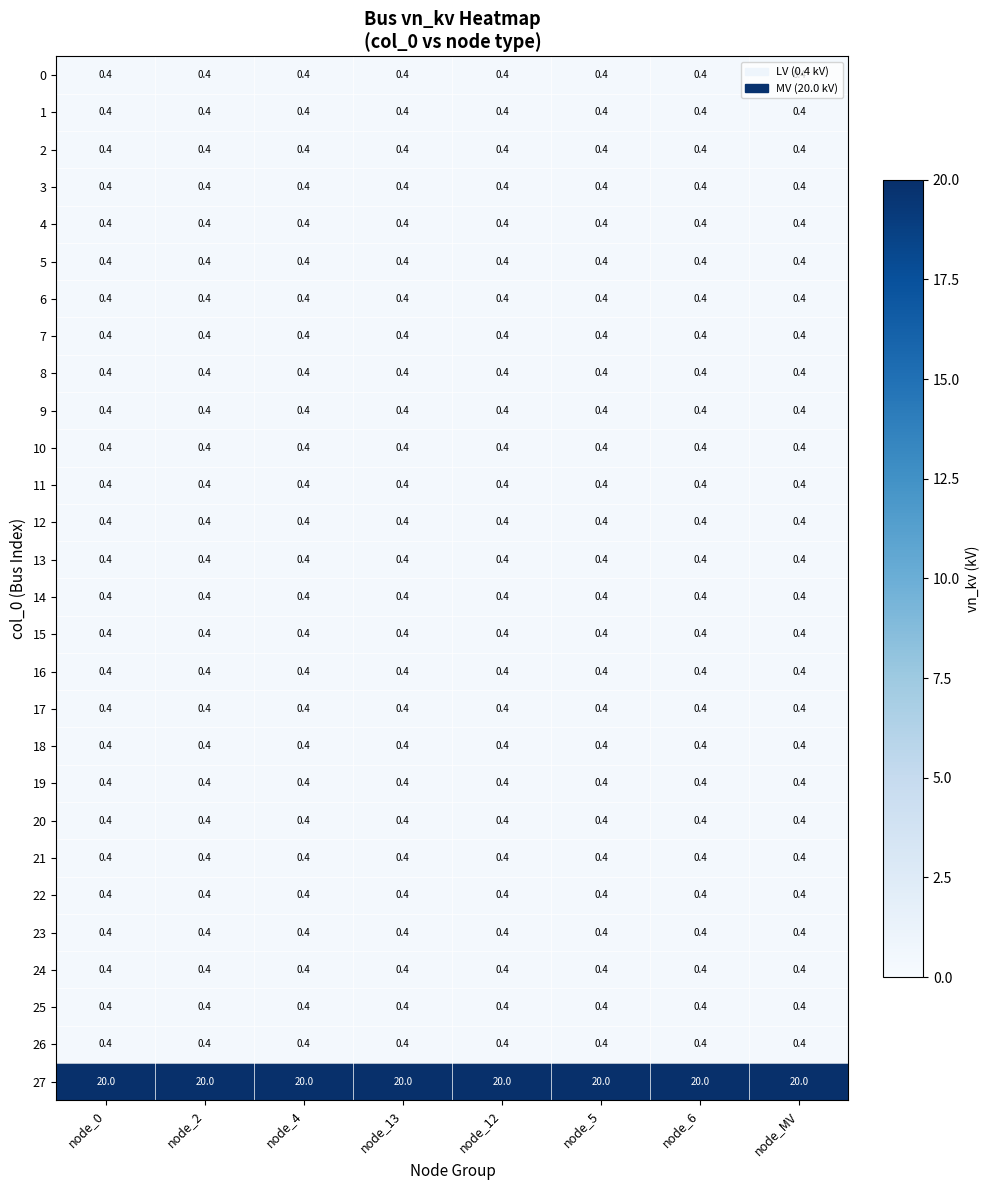

What is the difference between the highest and lowest values at node_0?

19.6